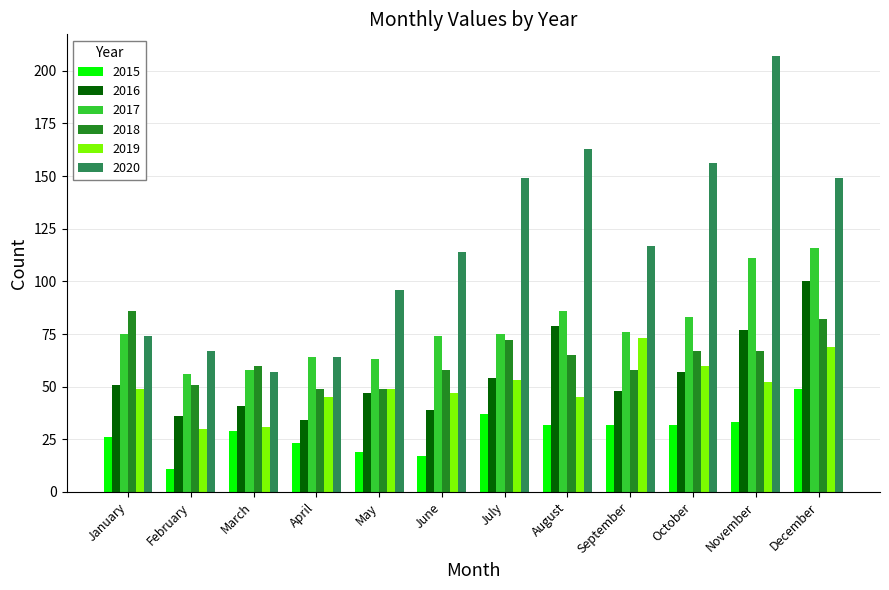

Reading left to right, list all the values displayed in this chart.

2015: 26	11	29	23	19	17	37	32	32	32	33	49
2016: 51	36	41	34	47	39	54	79	48	57	77	100
2017: 75	56	58	64	63	74	75	86	76	83	111	116
2018: 86	51	60	49	49	58	72	65	58	67	67	82
2019: 49	30	31	45	49	47	53	45	73	60	52	69
2020: 74	67	57	64	96	114	149	163	117	156	207	149